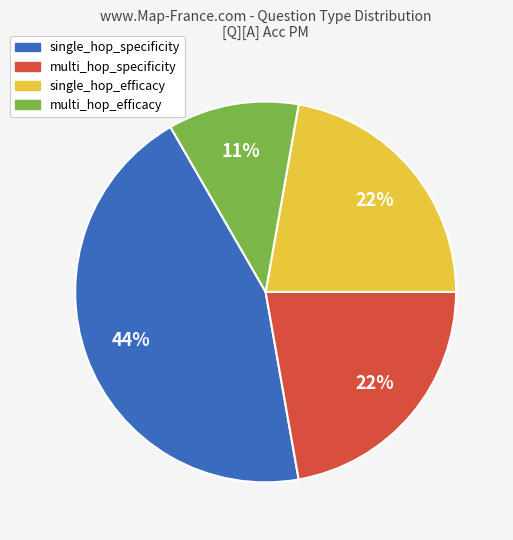

Does any single category account for the majority?

No